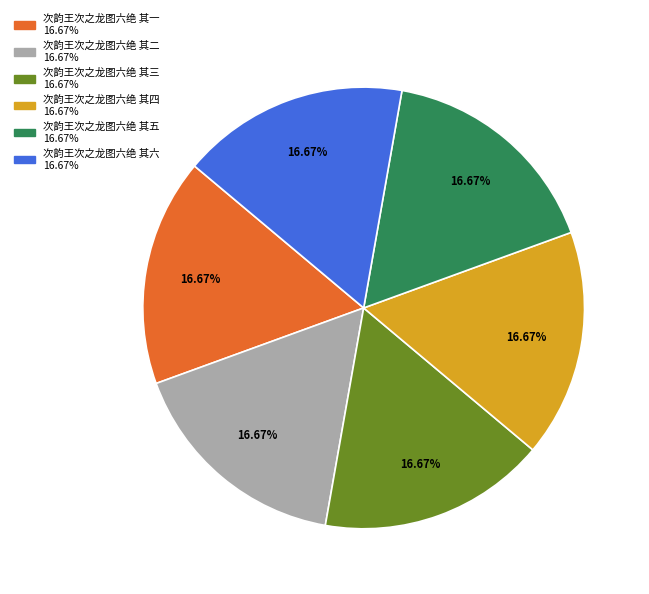

What is the ratio of the value at 次韵王次之龙图六绝 其五 to the value at 次韵王次之龙图六绝 其六?

1.0